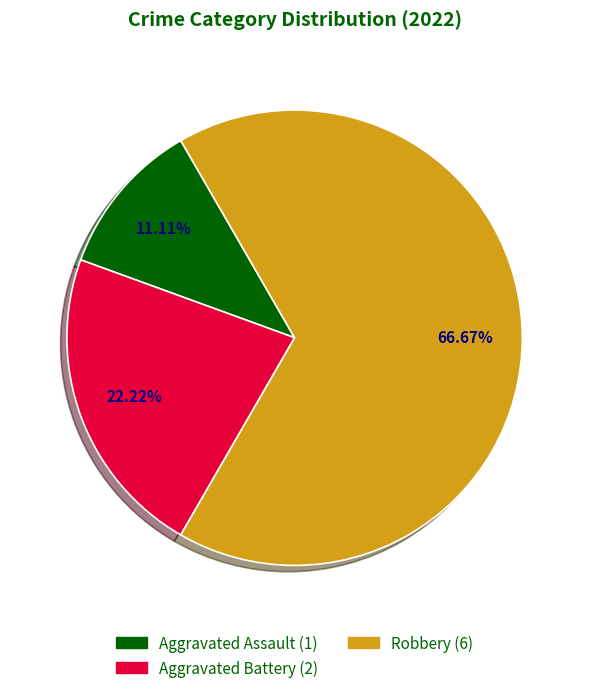

What percentage is the Aggravated Battery slice, to the nearest percent?

22%